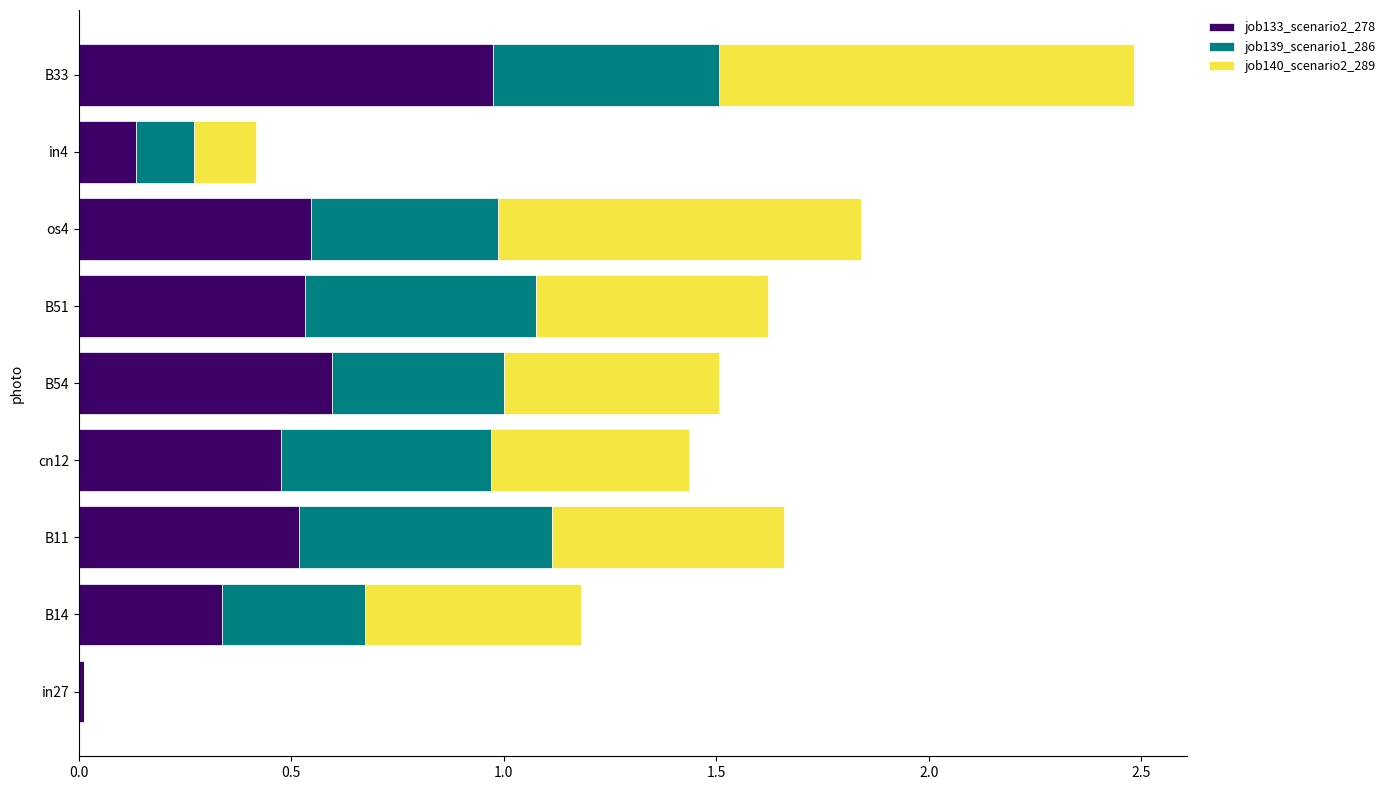

Is it true that job133_scenario2_278 equals 0.5 at cn12?

True